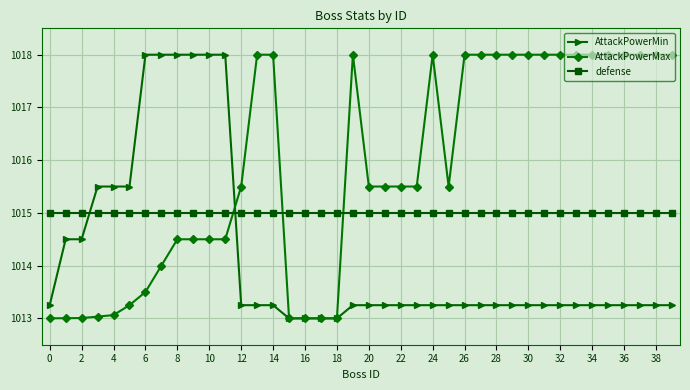

What is the value of the AttackPowerMax point at the 32nd from the left?

1018.0